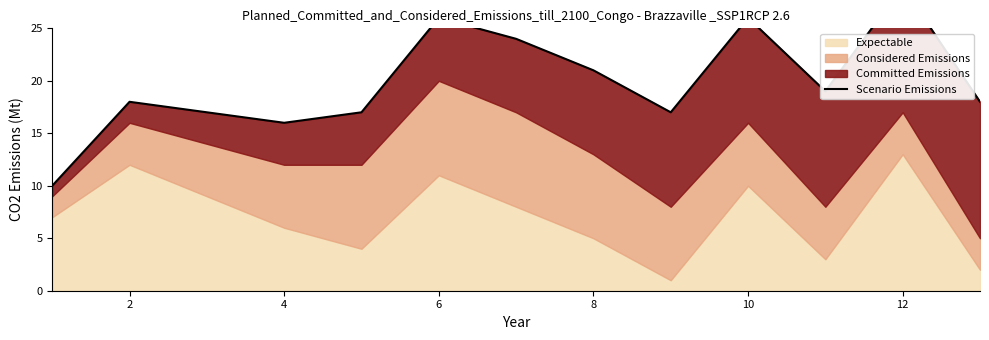

The chart shows a value of 18 at 2. True or false?

True